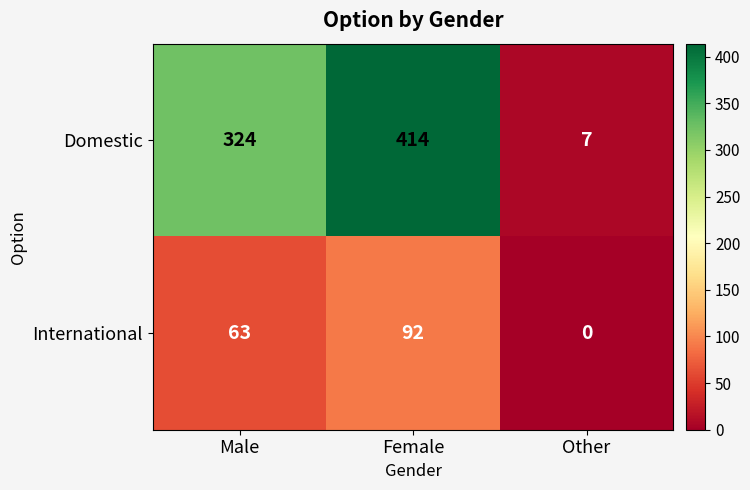

What is the greatest value displayed?

414